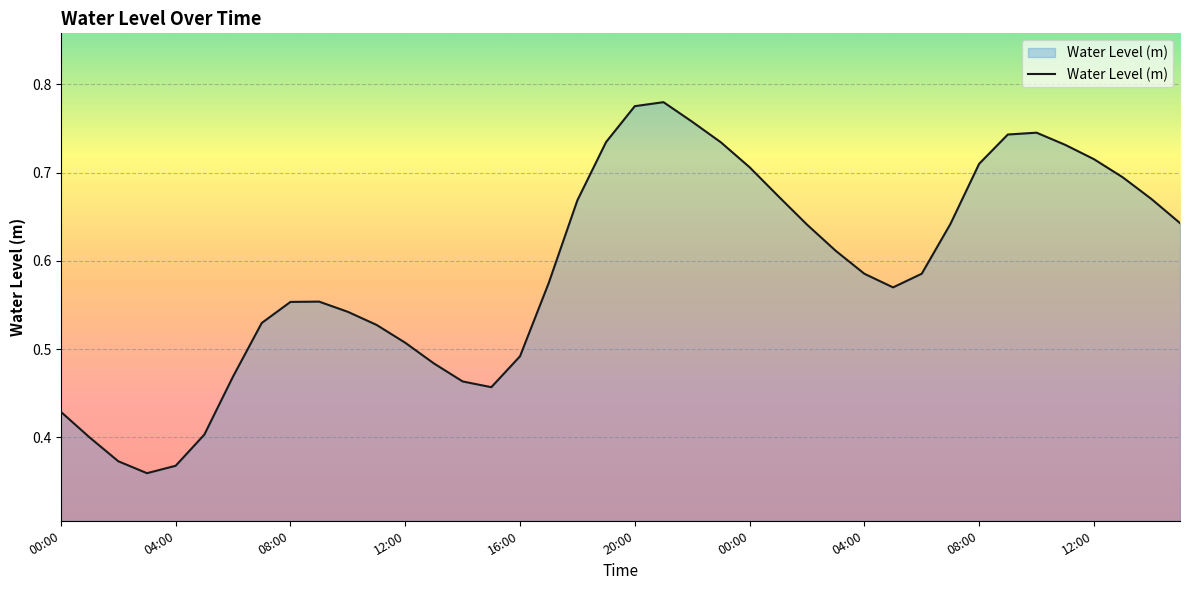

What is the label of the 5th point from the left?

04:00